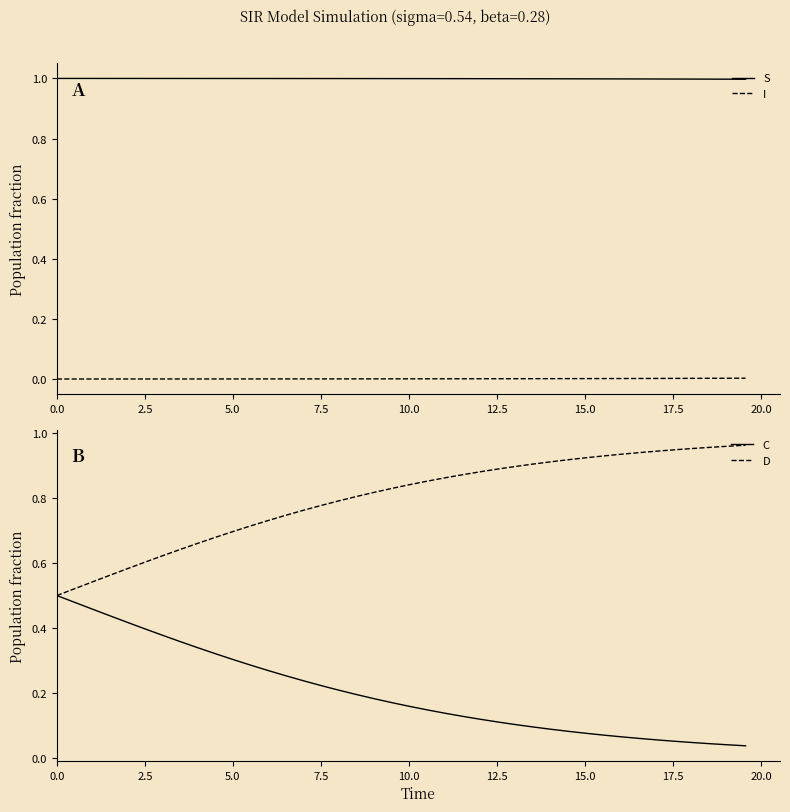

Reading left to right, what are all the values shown in this chart?

S: 1.0	1.0	1.0	1.0	1.0	1.0	1.0	1.0	1.0	1.0	1.0	1.0	1.0	1.0	1.0	1.0	1.0	1.0	1.0	1.0	1.0	1.0	1.0	1.0	1.0	1.0	1.0	1.0	1.0	1.0	1.0	1.0	1.0	1.0	1.0	1.0	1.0	1.0	1.0	1.0
I: 0.0	0.0	0.0	0.0	0.0	0.0	0.0	0.0	0.0	0.0	0.0	0.0	0.0	0.0	0.0	0.0	0.0	0.0	0.0	0.0	0.0	0.0	0.0	0.0	0.0	0.0	0.0	0.0	0.0	0.0	0.0	0.0	0.0	0.0	0.0	0.0	0.0	0.0	0.0	0.0
C: 0.5	0.5	0.5	0.4	0.4	0.4	0.4	0.4	0.3	0.3	0.3	0.3	0.3	0.3	0.2	0.2	0.2	0.2	0.2	0.2	0.2	0.1	0.1	0.1	0.1	0.1	0.1	0.1	0.1	0.1	0.1	0.1	0.1	0.1	0.1	0.1	0.0	0.0	0.0	0.0
D: 0.5	0.5	0.5	0.6	0.6	0.6	0.6	0.6	0.7	0.7	0.7	0.7	0.7	0.7	0.8	0.8	0.8	0.8	0.8	0.8	0.8	0.9	0.9	0.9	0.9	0.9	0.9	0.9	0.9	0.9	0.9	0.9	0.9	0.9	0.9	0.9	1.0	1.0	1.0	1.0